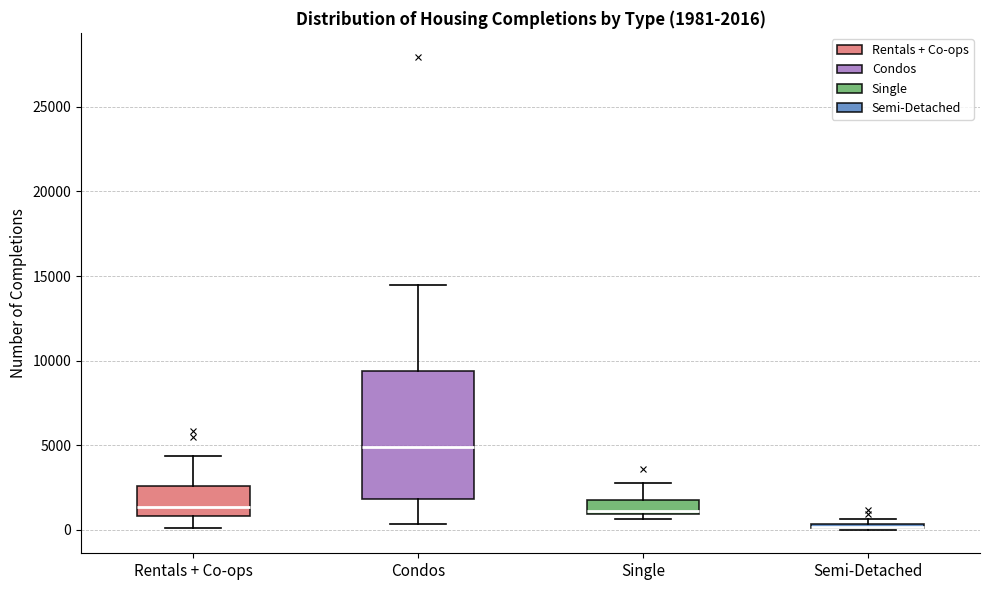

Comparing the boxes themselves (not the whiskers), which one is the tallest?

Condos